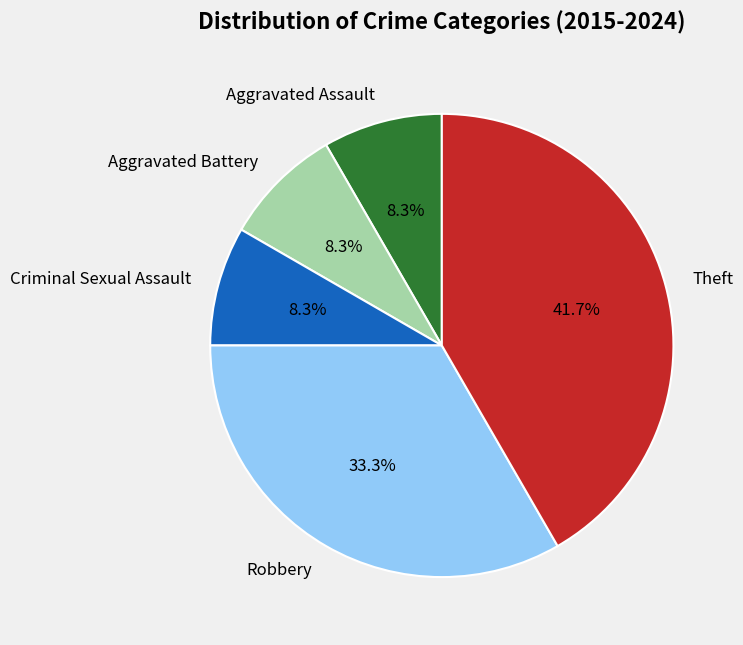

How much of the chart is everything except Robbery?

66.7%